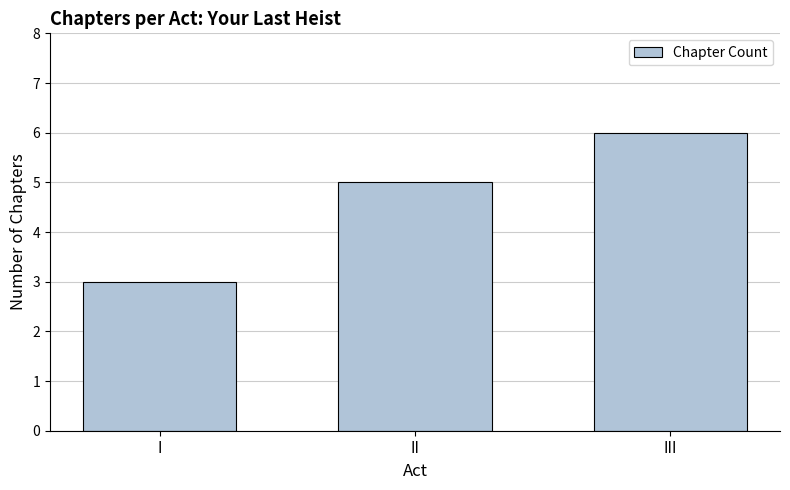

What is the minimum value shown in the chart?

3